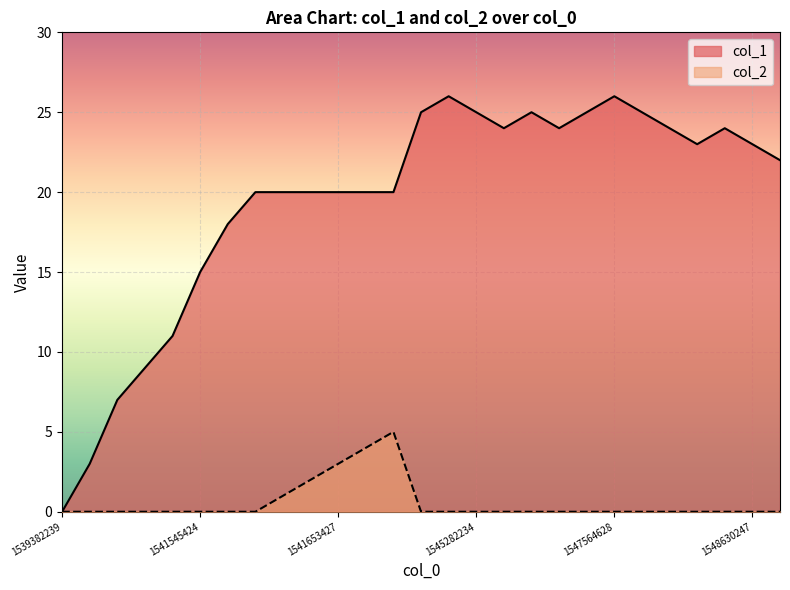

True or false: col_2 has more than 1 points higher than both neighbors.

False